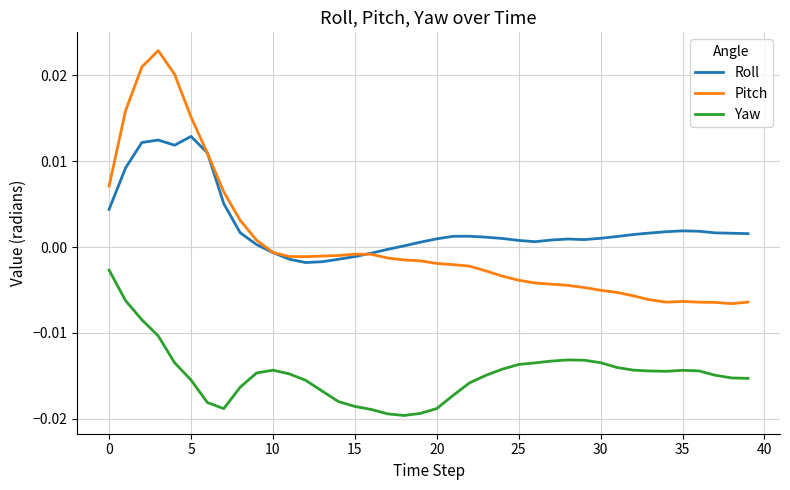

Which series has the largest total across all categories?

Roll